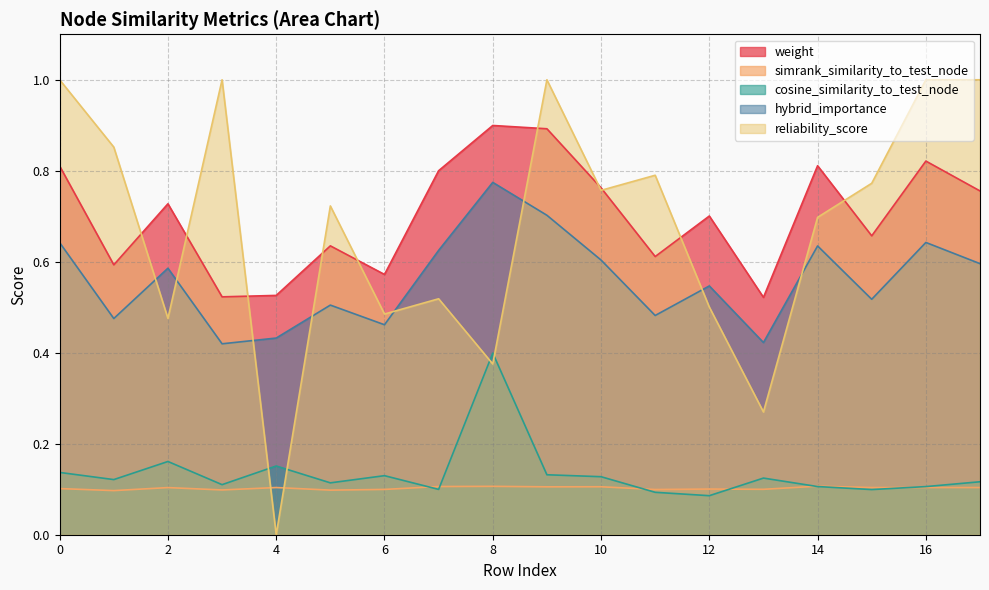

What is the highest value of the simrank_similarity_to_test_node series?

0.1